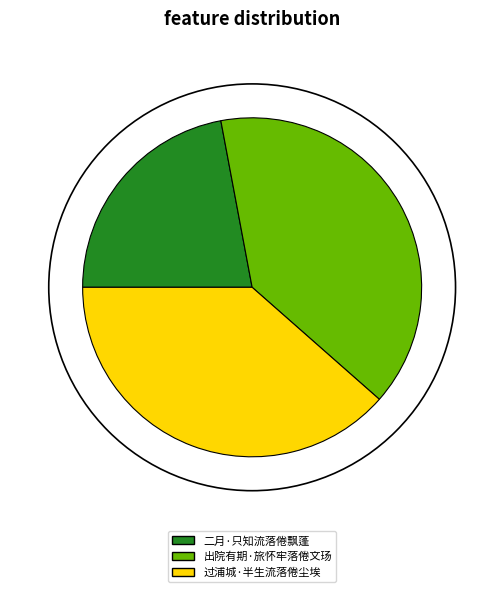

Rank the categories by value from lowest to highest.

二月·只知流落倦飘蓬, 过浦城·半生流落倦尘埃, 出院有期·旅怀牢落倦文玚